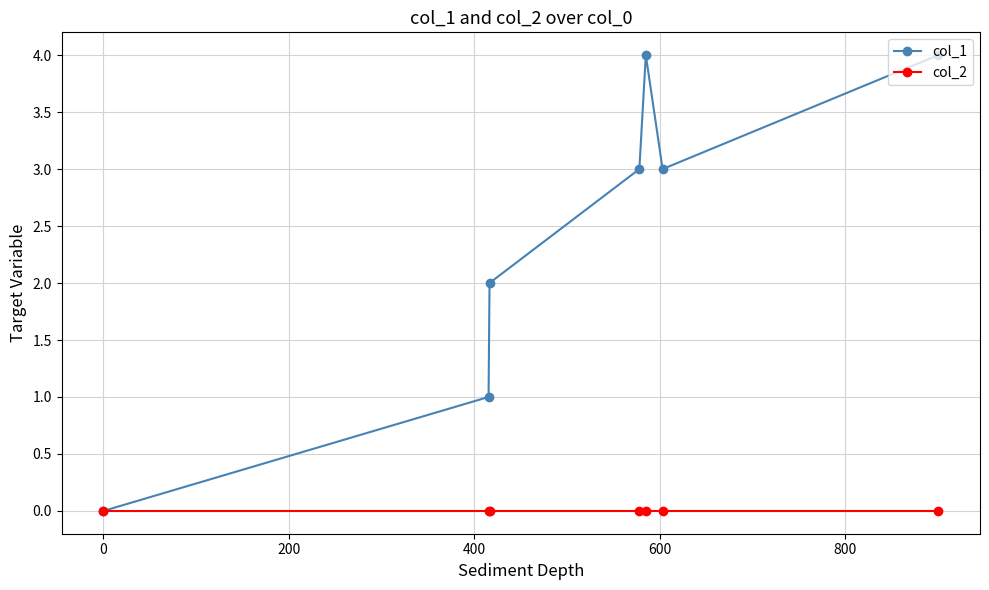

How many values in the col_1 series are below 3?

3